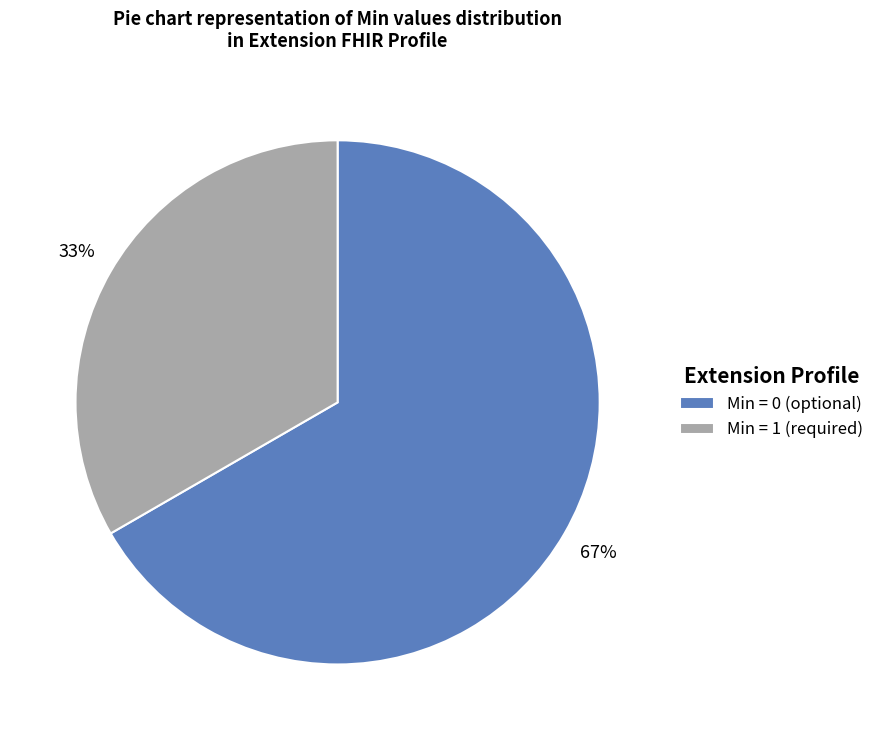

Is there any slice that represents more than half of the pie?

Yes